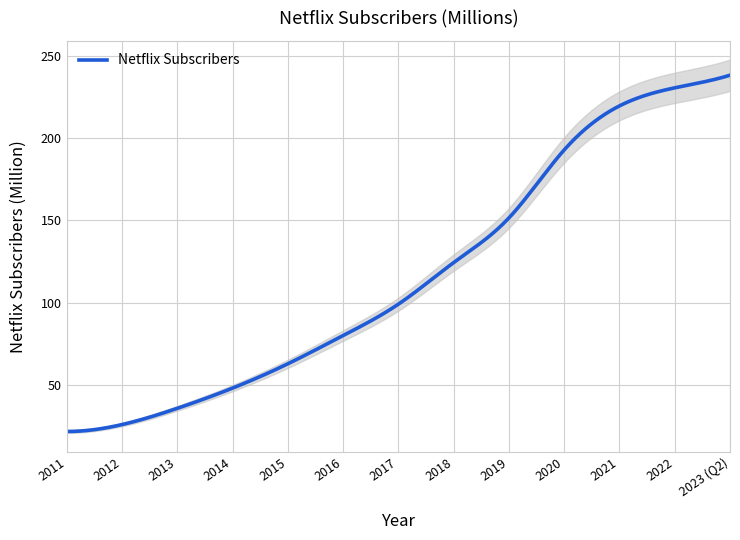

What is the difference between the values at 2023 (Q2) and 2016?

158.5